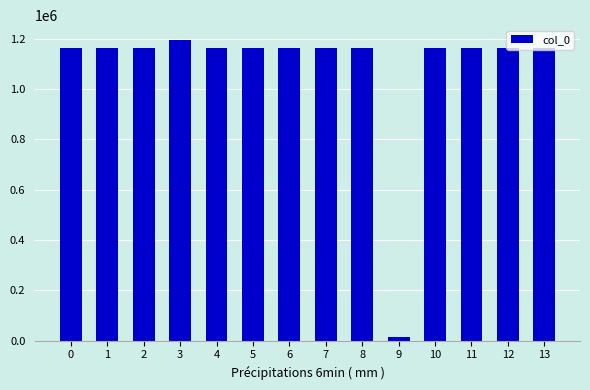

How many series are shown in this chart?

1